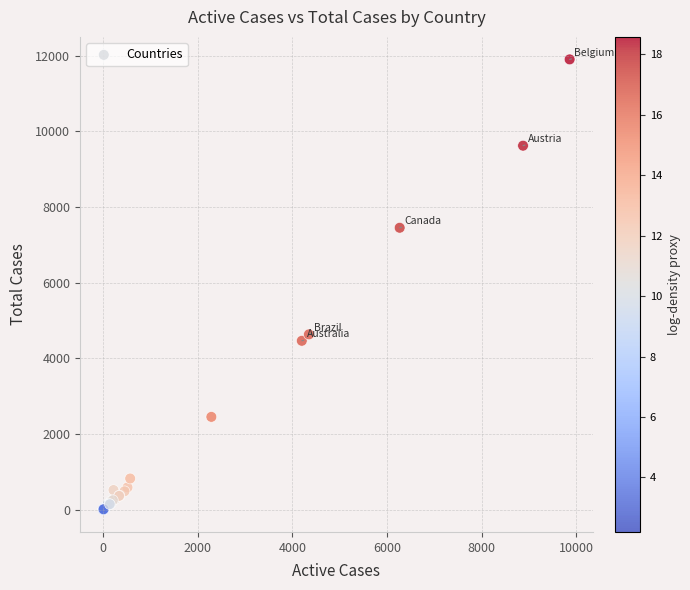

What Y value in the scatter plot is closest to 5950?

4630